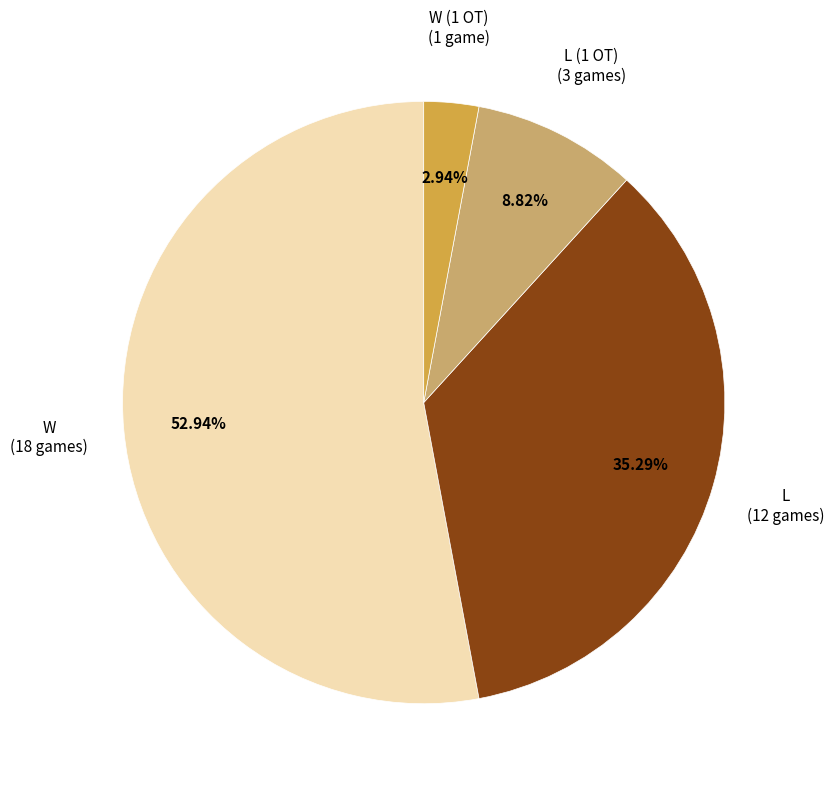

True or false: W accounts for 41% of the total.

False